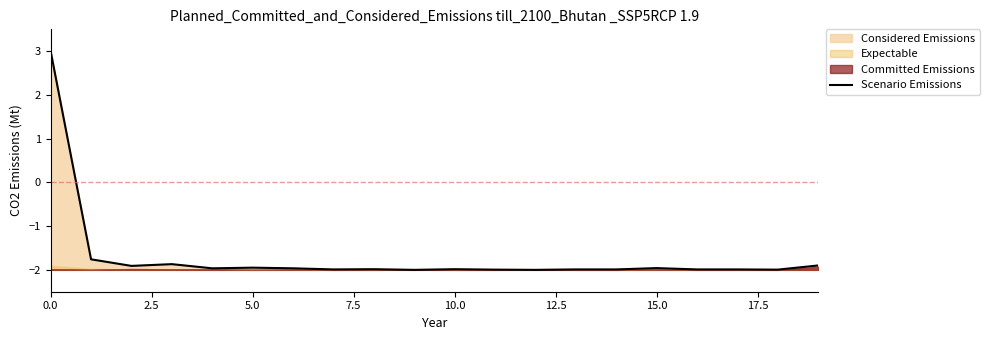

How many data points are less than -1?

19